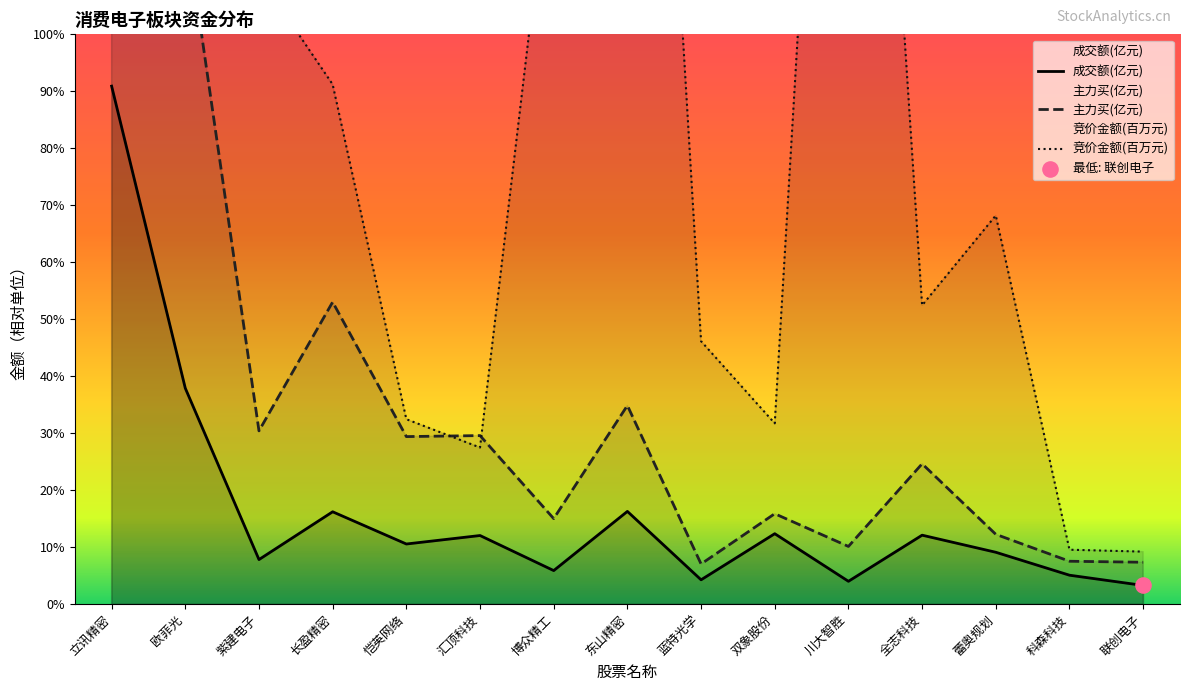

What are all the series names shown in the legend?

竞价金额, 成交额, 主力买